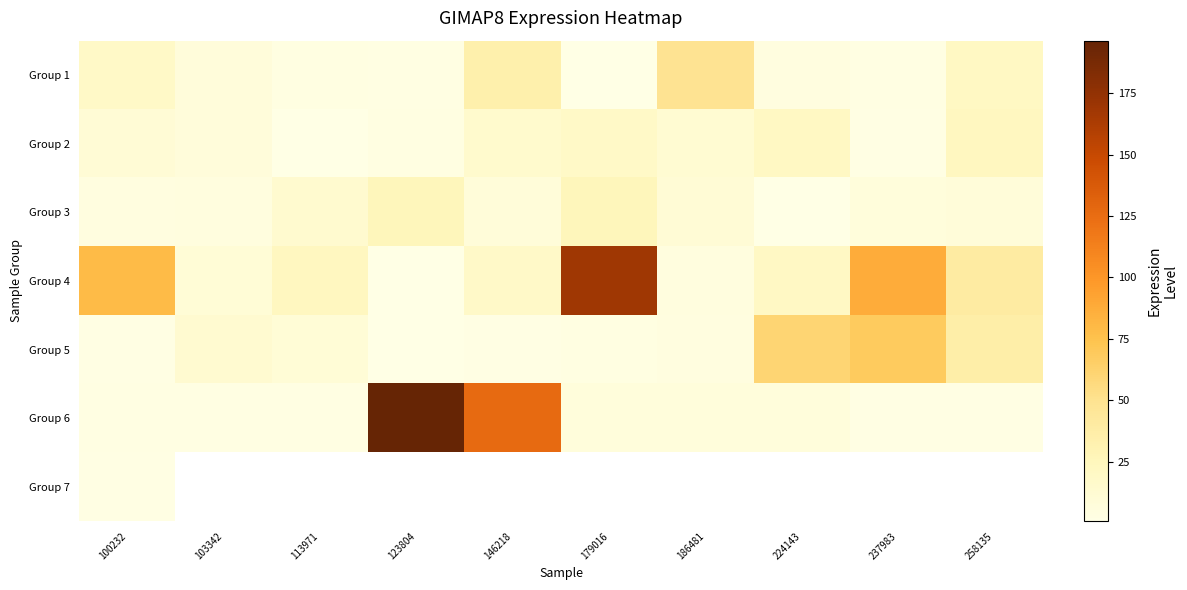

Which series has the widest spread of values?

Group 6